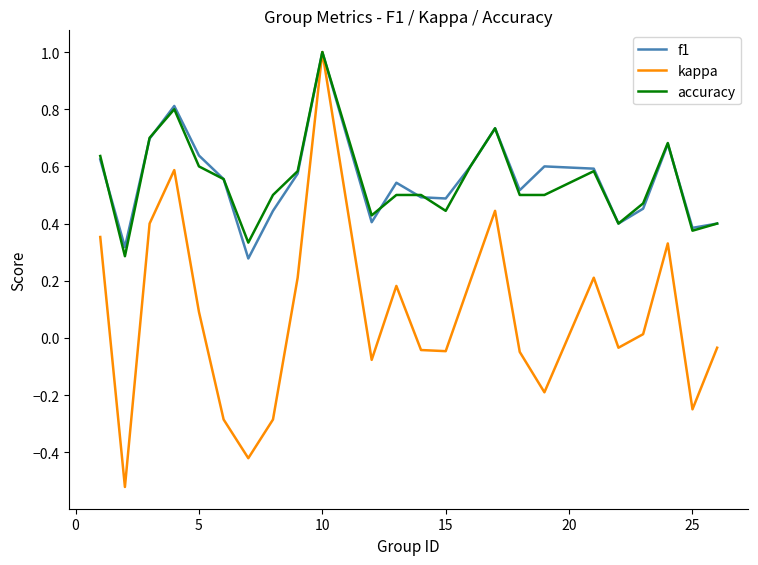

What is the maximum value for f1?

1.0